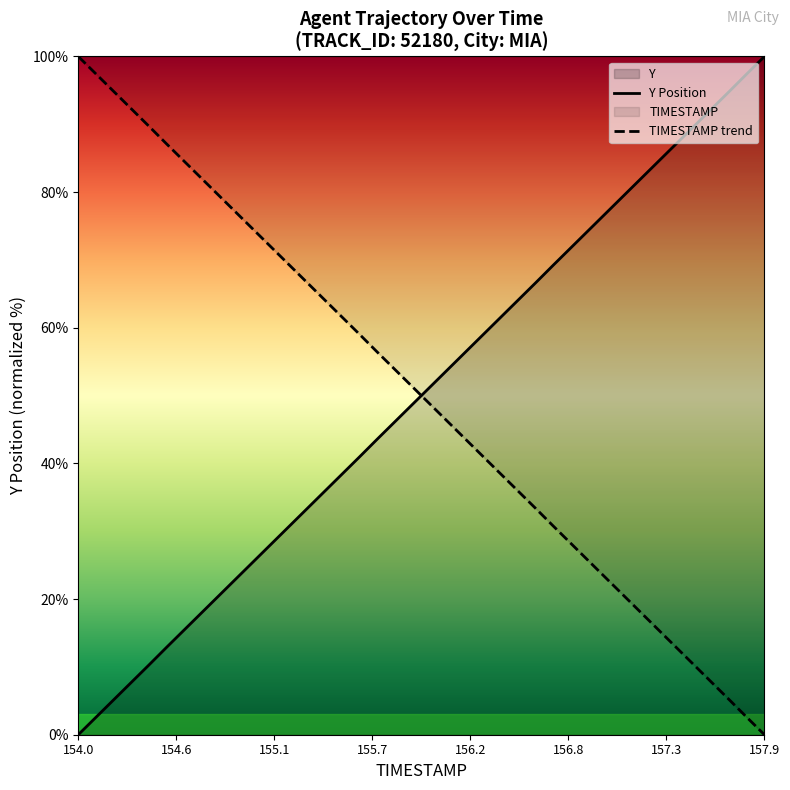

How many times do TIMESTAMP trend and Y Position cross each other?

1